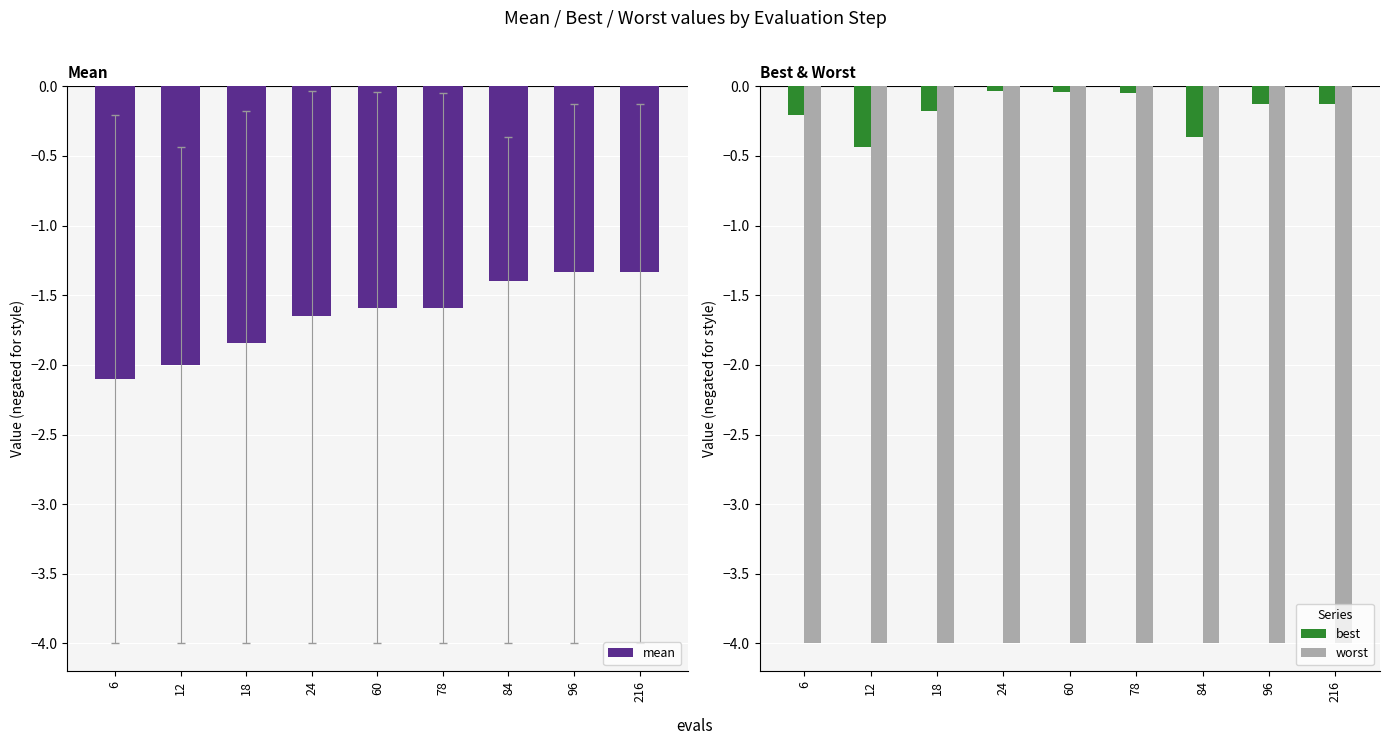

Reading left to right, what are all the values shown in this chart?

mean: -2.1	-2.0	-1.8	-1.6	-1.6	-1.6	-1.4	-1.3	-1.3
best: -0.2	-0.4	-0.2	-0.0	-0.0	-0.0	-0.4	-0.1	-0.1
worst: -4.0	-4.0	-4.0	-4.0	-4.0	-4.0	-4.0	-4.0	-4.0